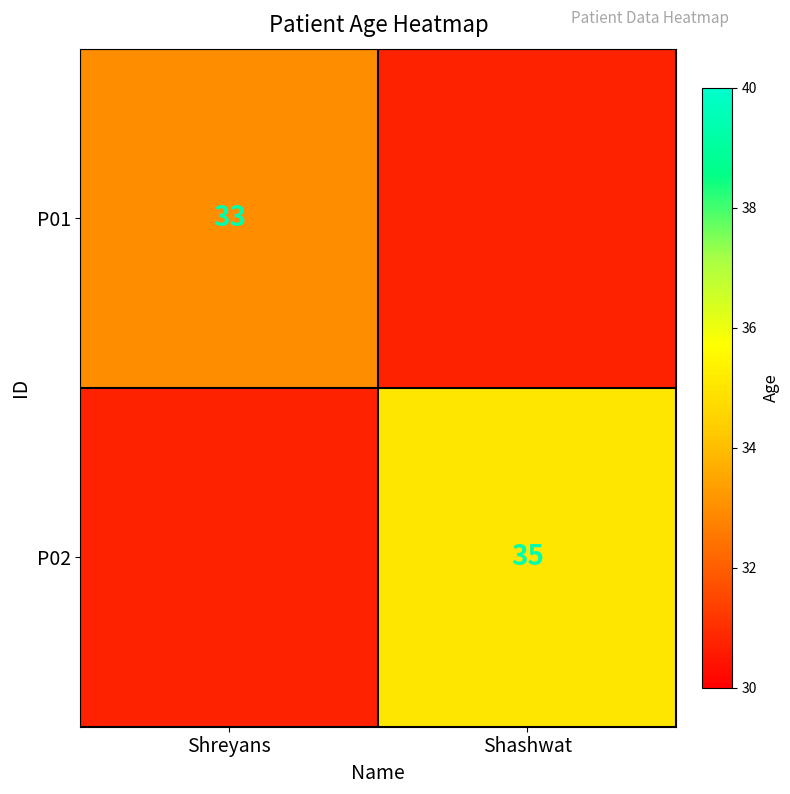

At how many categories does at least one series exceed 34?

1